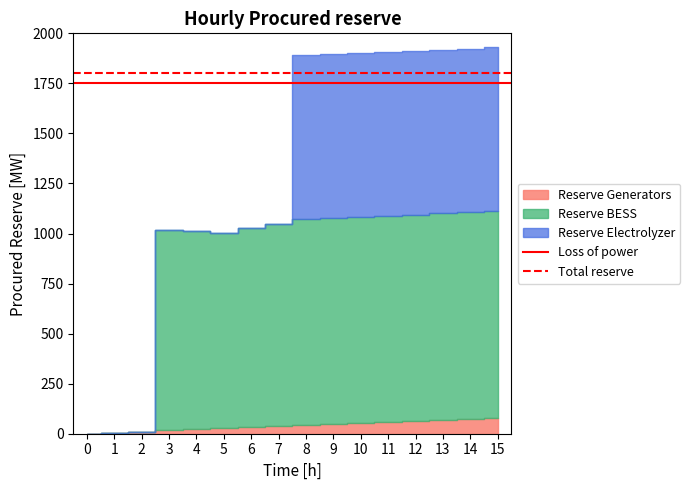

The Total reserve series shows 1802.5 at 1. True or false?

True